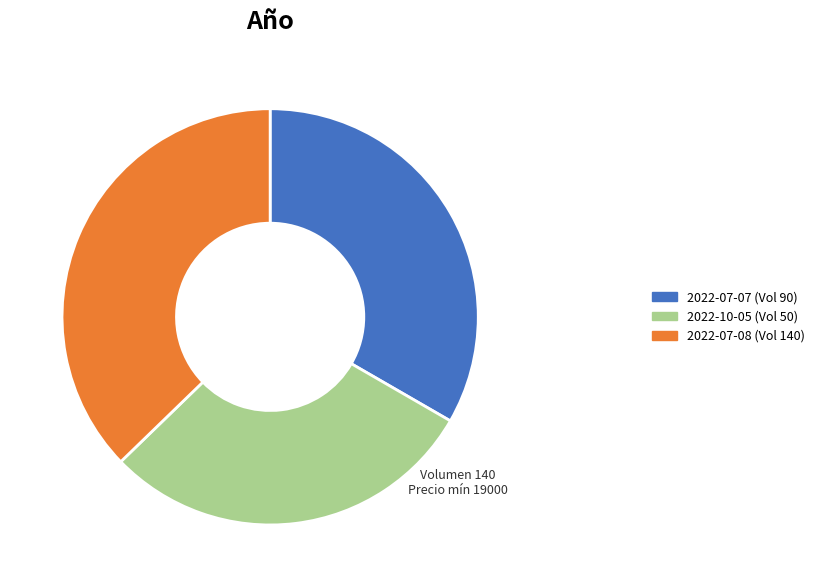

Do 2022-07-07 (Vol 90) and 2022-10-05 (Vol 50) together represent more than half of the pie?

Yes